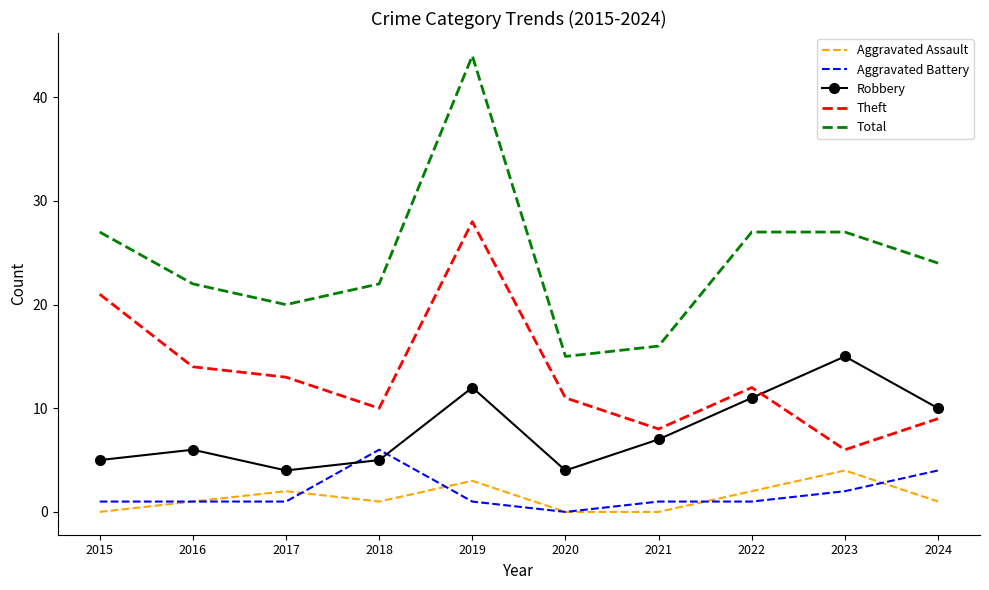

Reading left to right, transcribe all the data shown in this chart.

Aggravated Assault: 0	1	2	1	3	0	0	2	4	1
Aggravated Battery: 1	1	1	6	1	0	1	1	2	4
Robbery: 5	6	4	5	12	4	7	11	15	10
Theft: 21	14	13	10	28	11	8	12	6	9
Total: 27	22	20	22	44	15	16	27	27	24